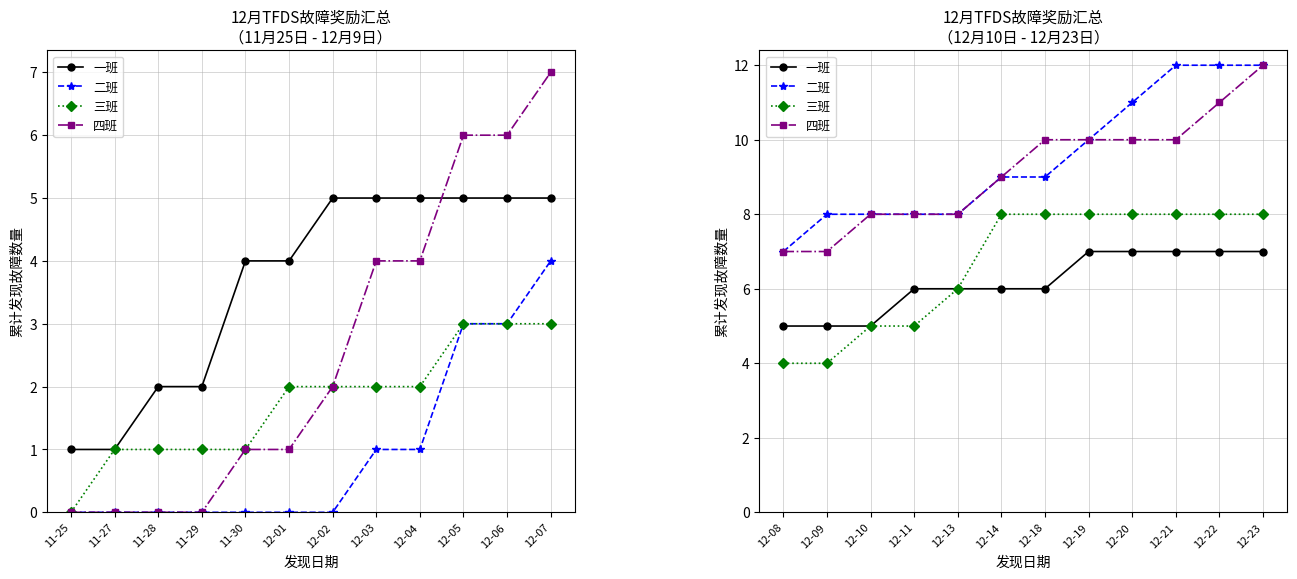

True or false: 四班 and 二班 intersect in this chart.

False